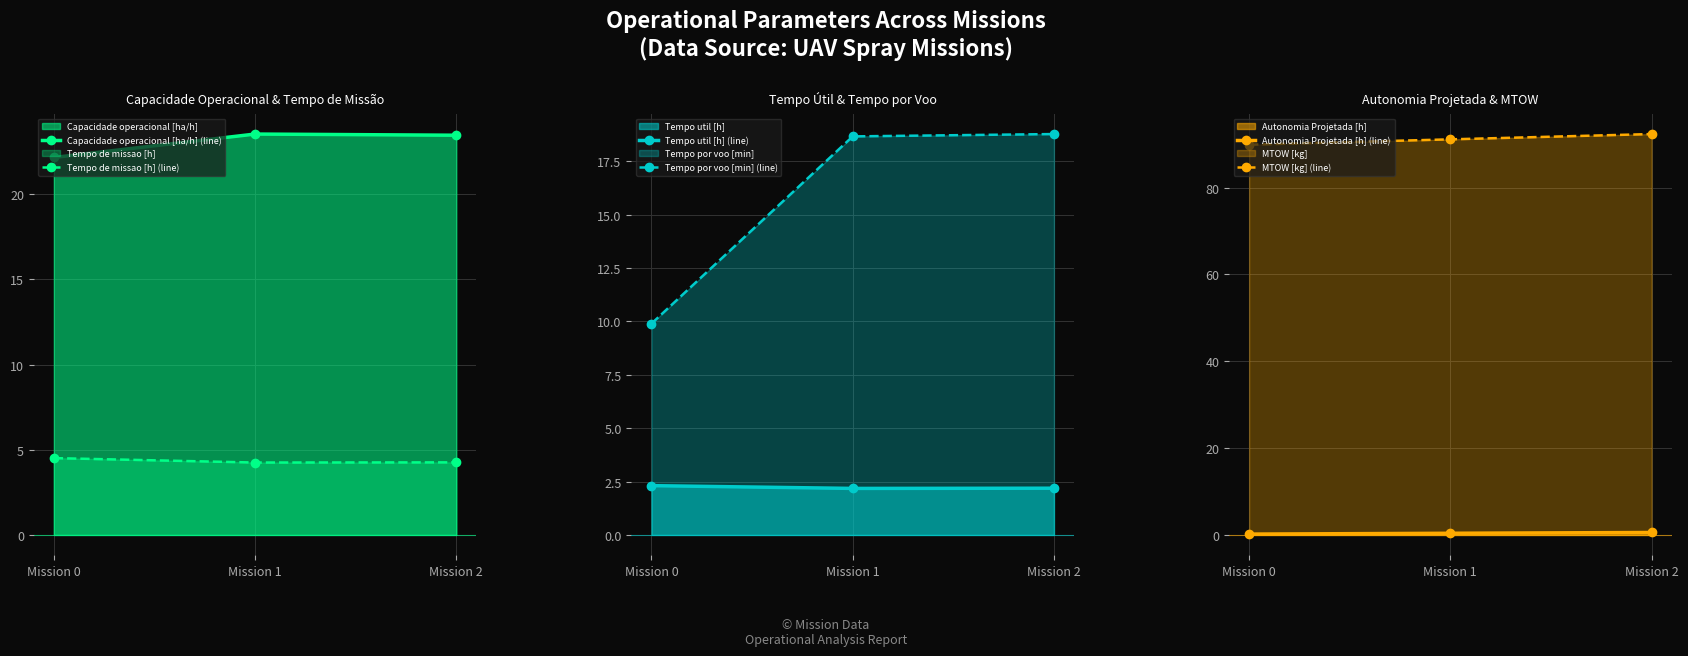

Is the value of Tempo por voo [min] (line) at Mission 0 greater than the value of Tempo de missao [h] (line) at Mission 2?

Yes